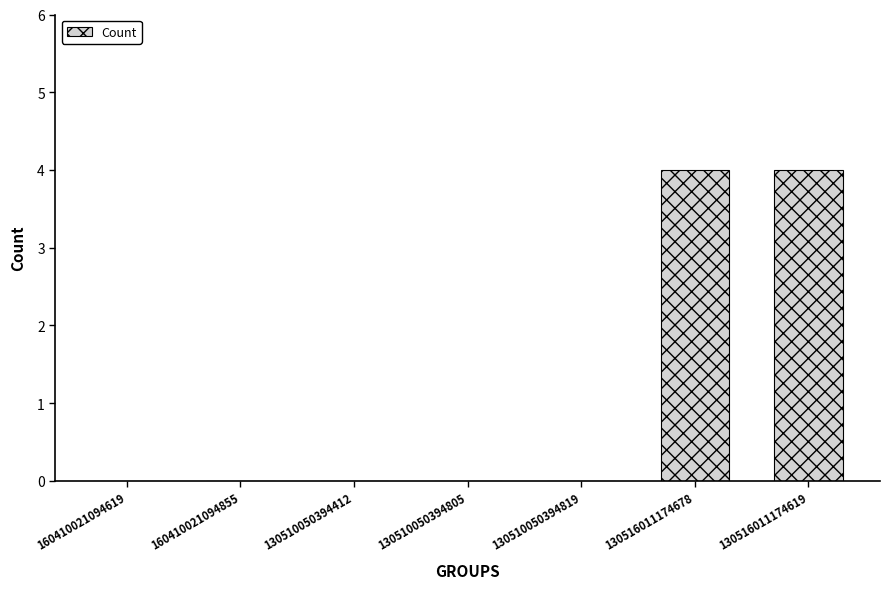

Count the number of categories in the chart.

7